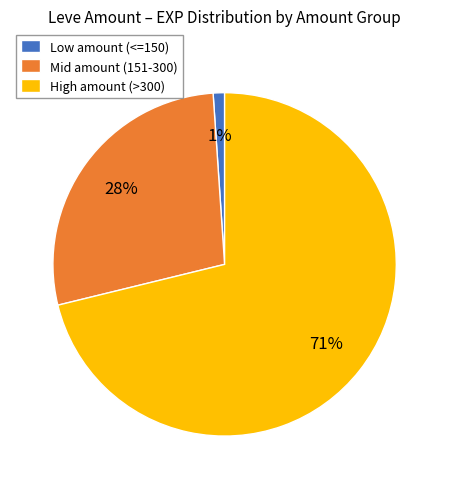

What percentage is the Low amount (<=150) slice, to the nearest percent?

1%